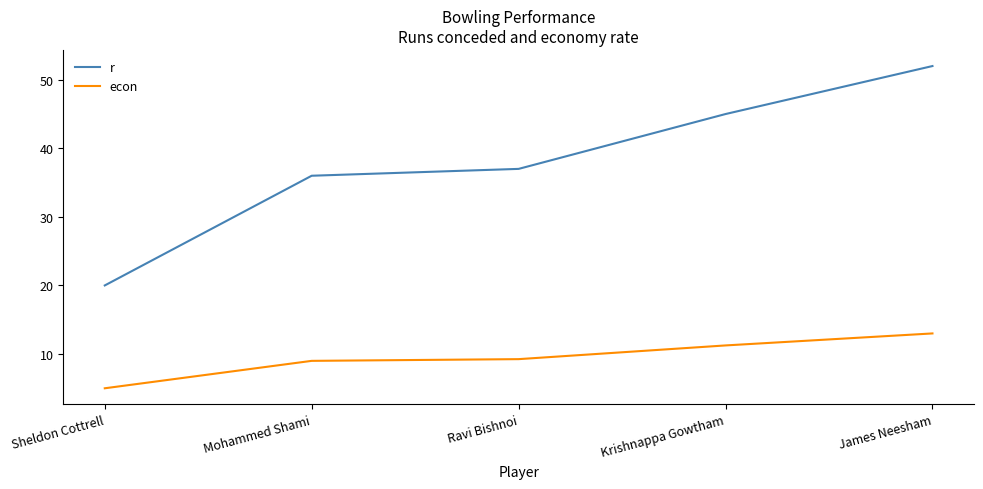

How many lines are shown in the chart?

2